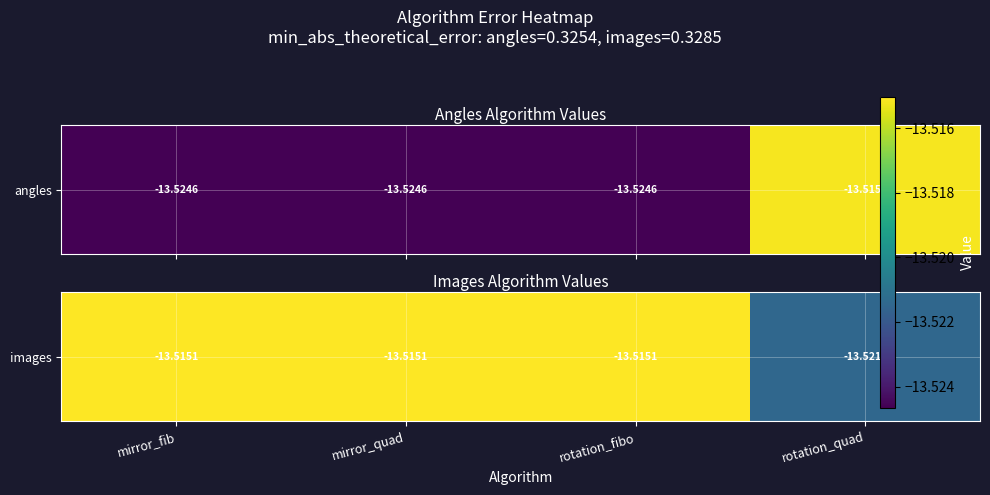

Between mirror_quad and rotation_fibo, which is larger?

mirror_quad